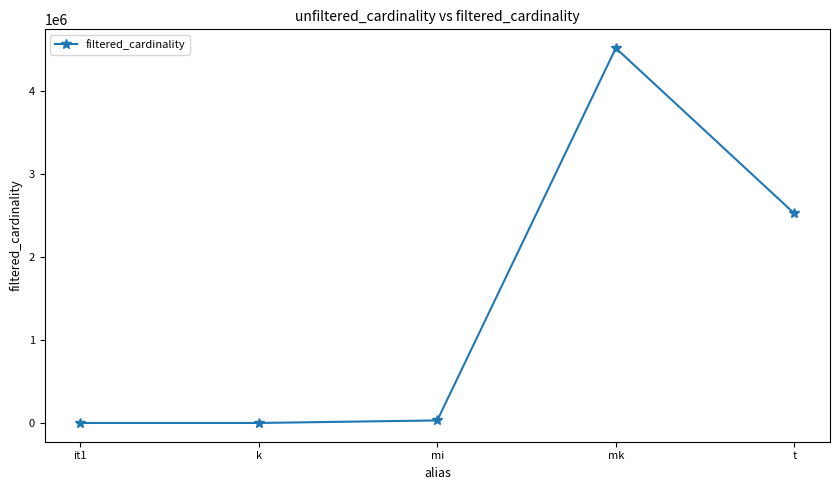

Between t and k, which is larger?

t